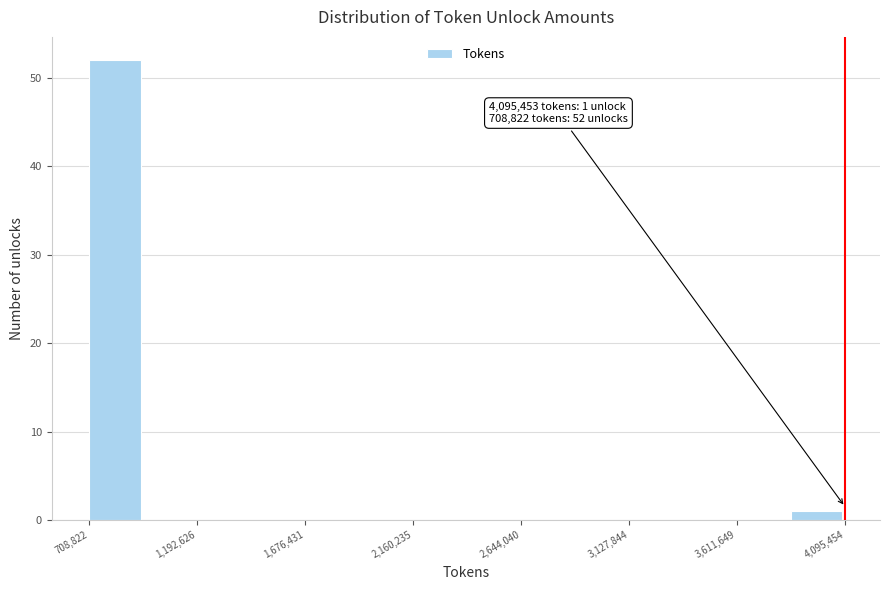

Which range on the x-axis has the tallest bar?

700000 to 950000